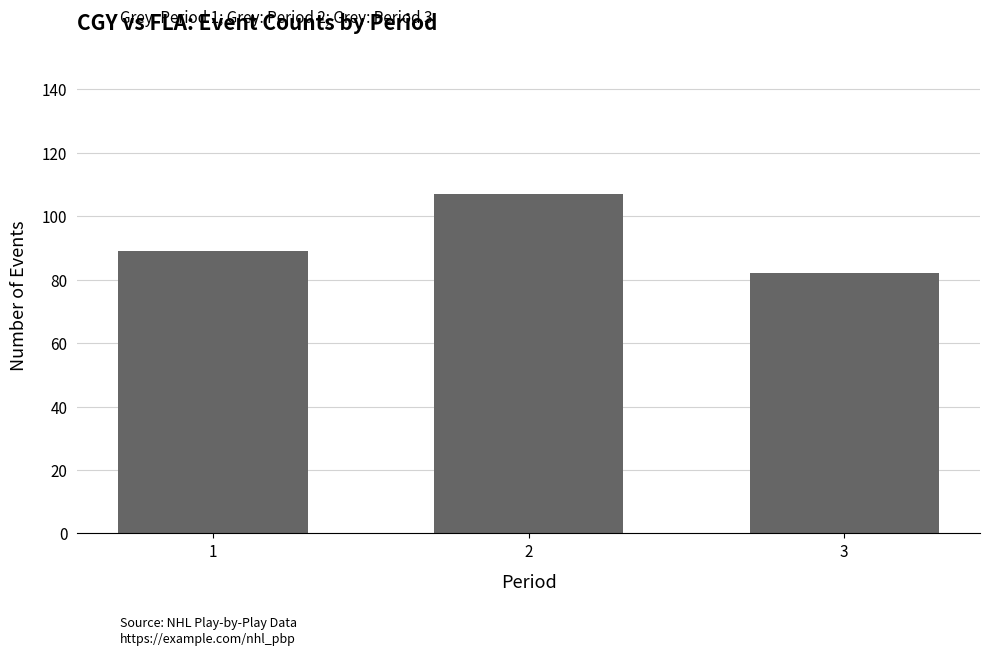

Reading left to right, what are all the values shown in this chart?

1=89	2=107	3=82